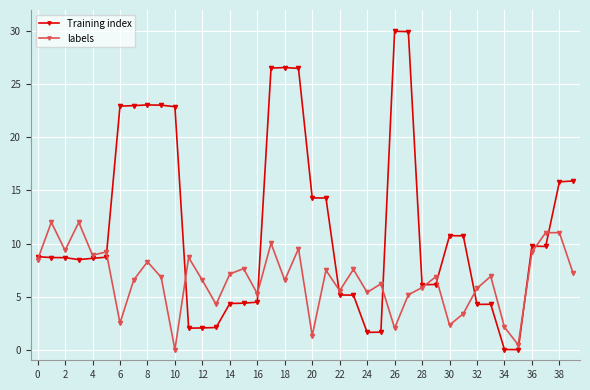

Which series has the largest total across all categories?

Training index